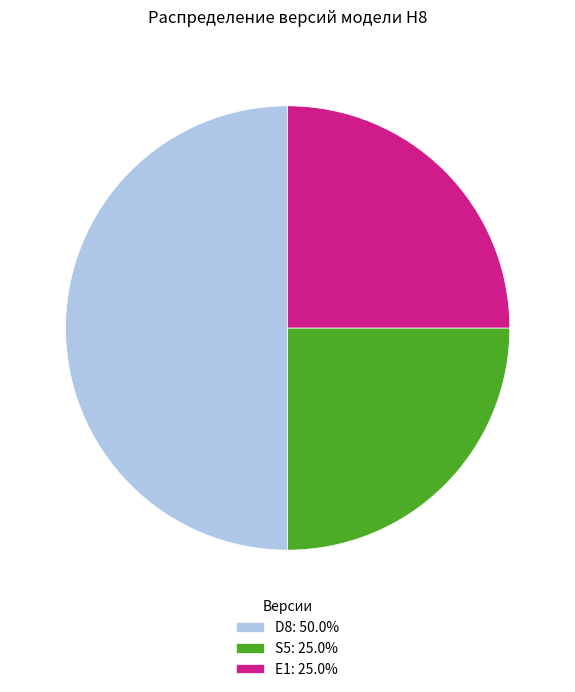

True or false: D8 accounts for 58% of the total.

False